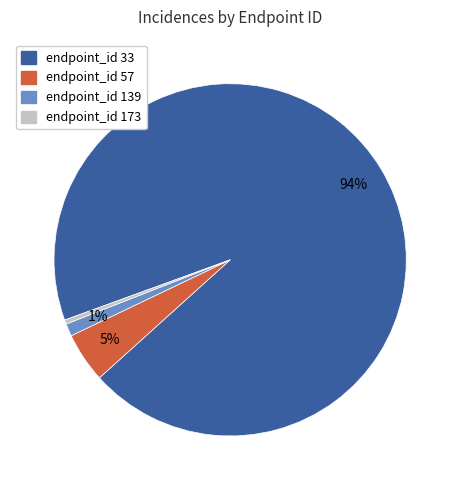

Is there a majority slice in this chart?

Yes